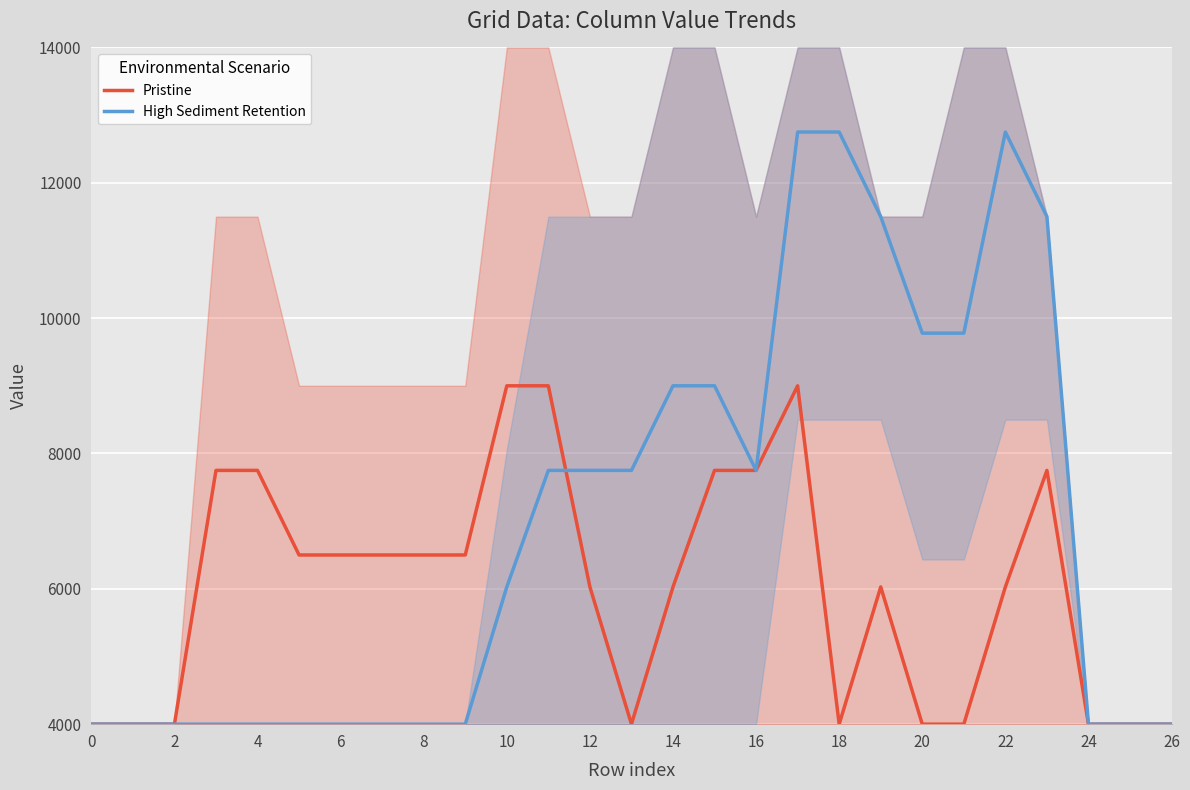

What is the label of the 20th point from the left?

19